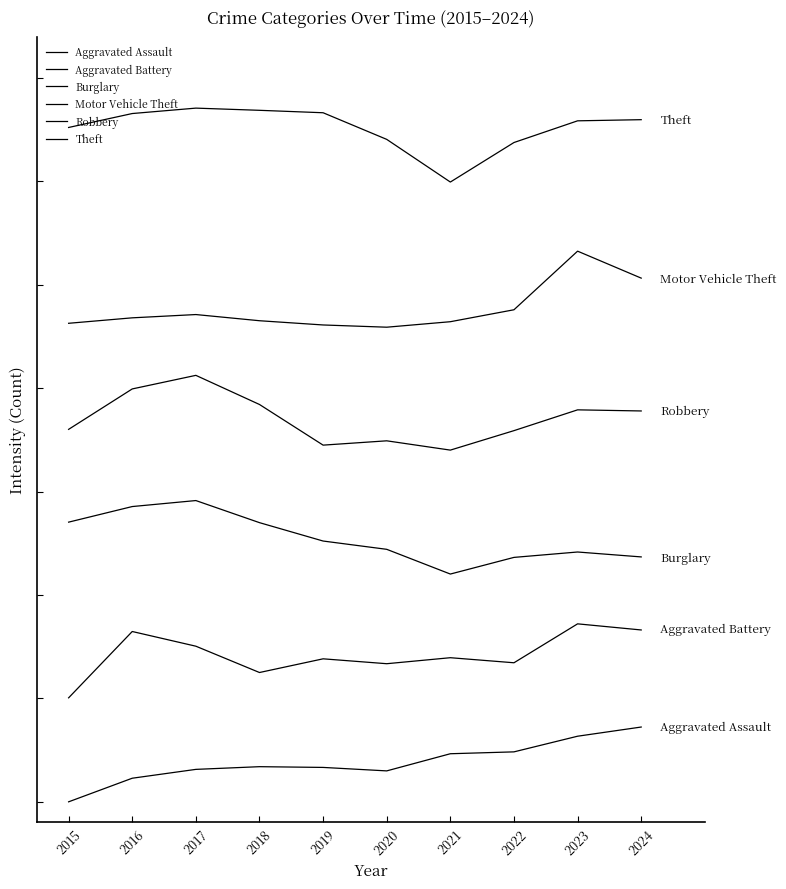

Reading right to left, extract all data points from this chart.

Aggravated Assault: 1808.0	1585.9	1207.4	1162.2	747.3	831.3	849.2	784.0	570.1	-0.7
Aggravated Battery: 4155.2	4303.2	3362.0	3484.3	3339.2	3457.4	3126.3	3762.7	4118.0	2514.1
Burglary: 5921.6	6040.5	5910.1	5507.3	6105.3	6305.8	6750.3	7284.6	7139.6	6762.5
Motor Vehicle Theft: 12663.3	13315.6	11898.3	11609.5	11476.7	11530.7	11633.2	11782.6	11703.2	11571.3
Robbery: 9451.1	9478.1	8975.2	8504.5	8729.2	8624.8	9607.7	10312.3	9983.9	9006.3
Theft: 16494.9	16467.3	15942.6	14986.7	16018.5	16662.6	16721.4	16774.5	16643.5	16306.4